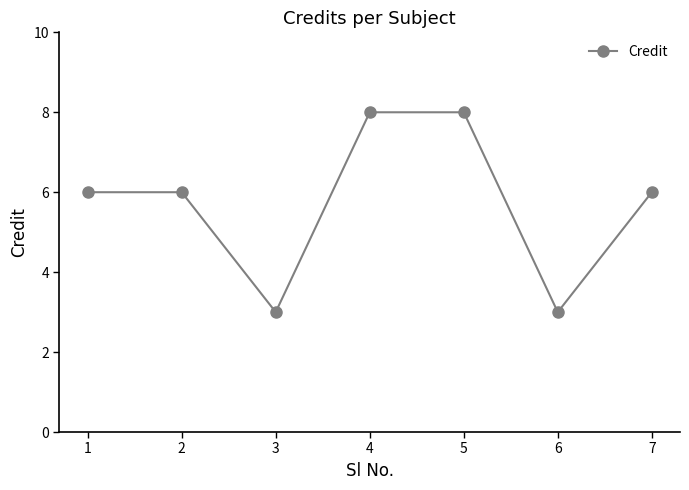

Where is the first local minimum?

3